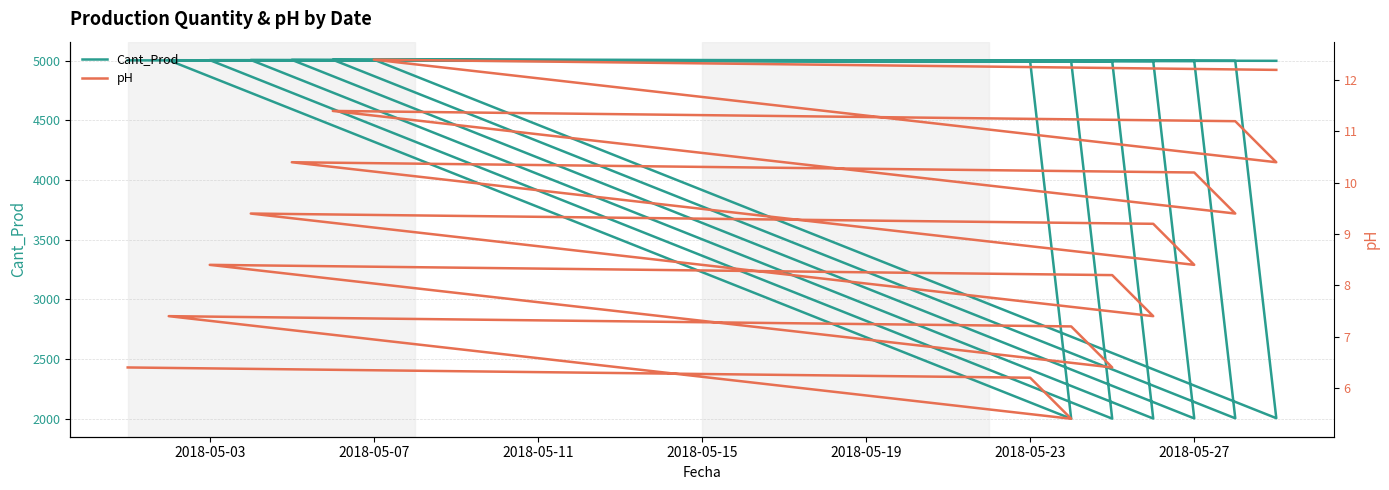

True or false: pH and Cant_Prod intersect in this chart.

False